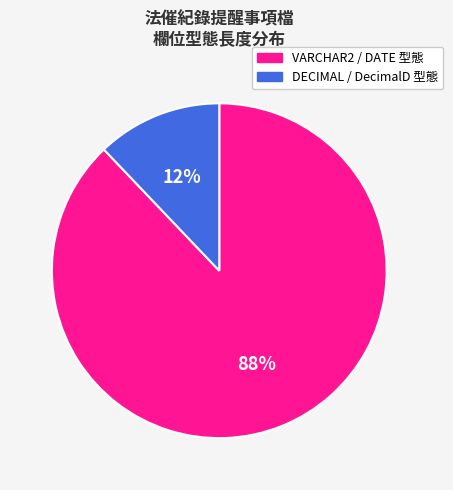

Rank the categories by value from lowest to highest.

DECIMAL / DecimalD 型態, VARCHAR2 / DATE 型態